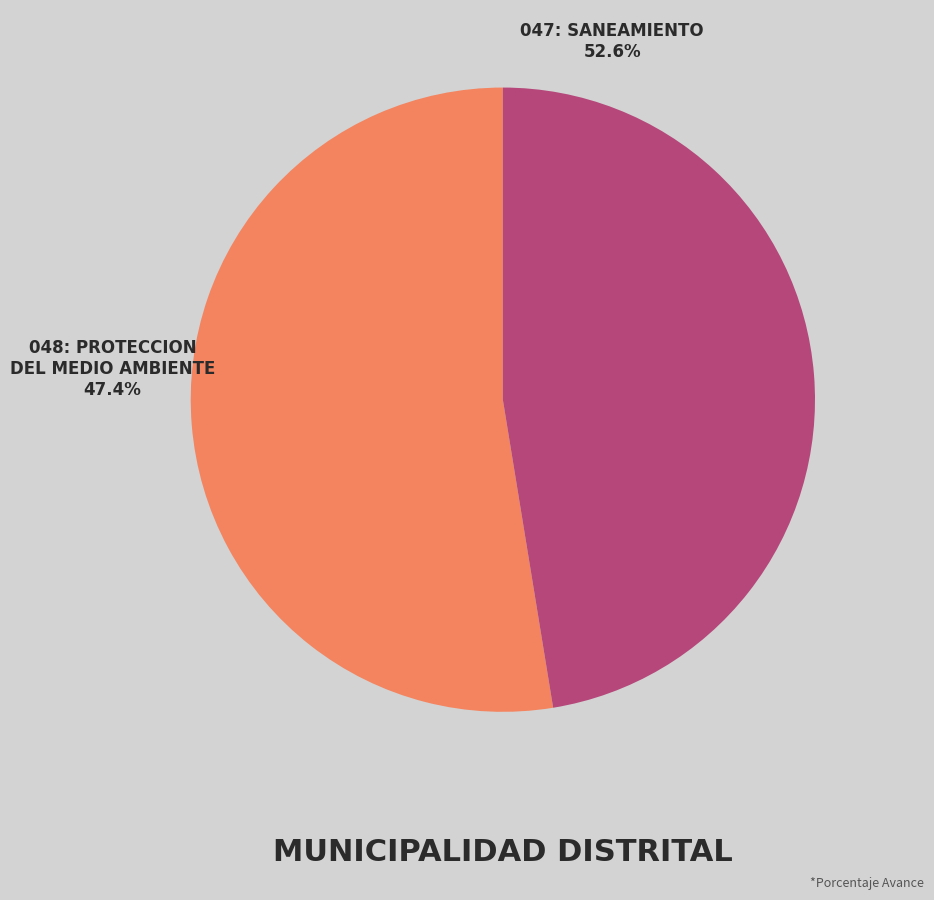

What percentage is the 048: PROTECCION DEL MEDIO AMBIENTE slice, to the nearest percent?

47%